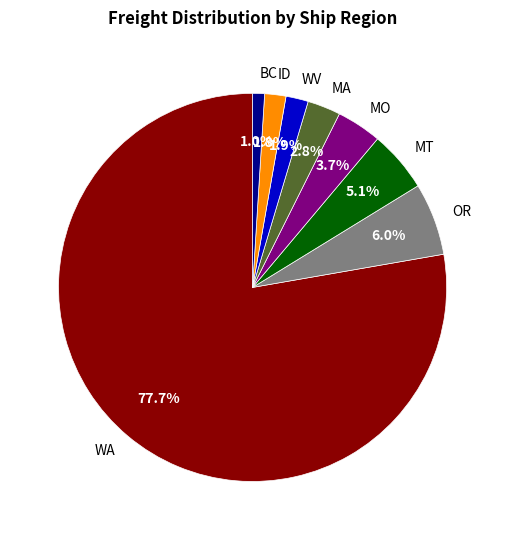

How much of the chart is everything except WV?

98.1%